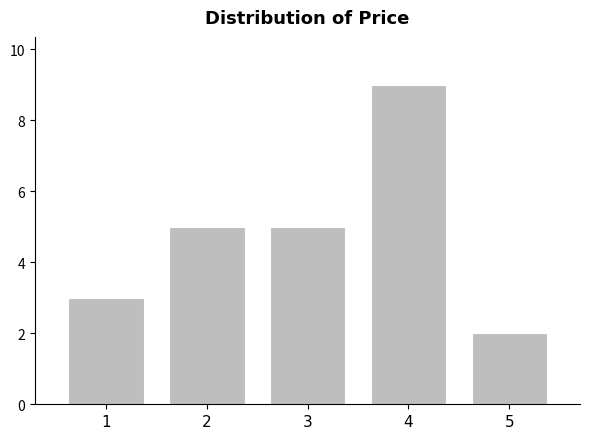

Reading left to right, list all the values displayed in this chart.

3	5	5	9	2